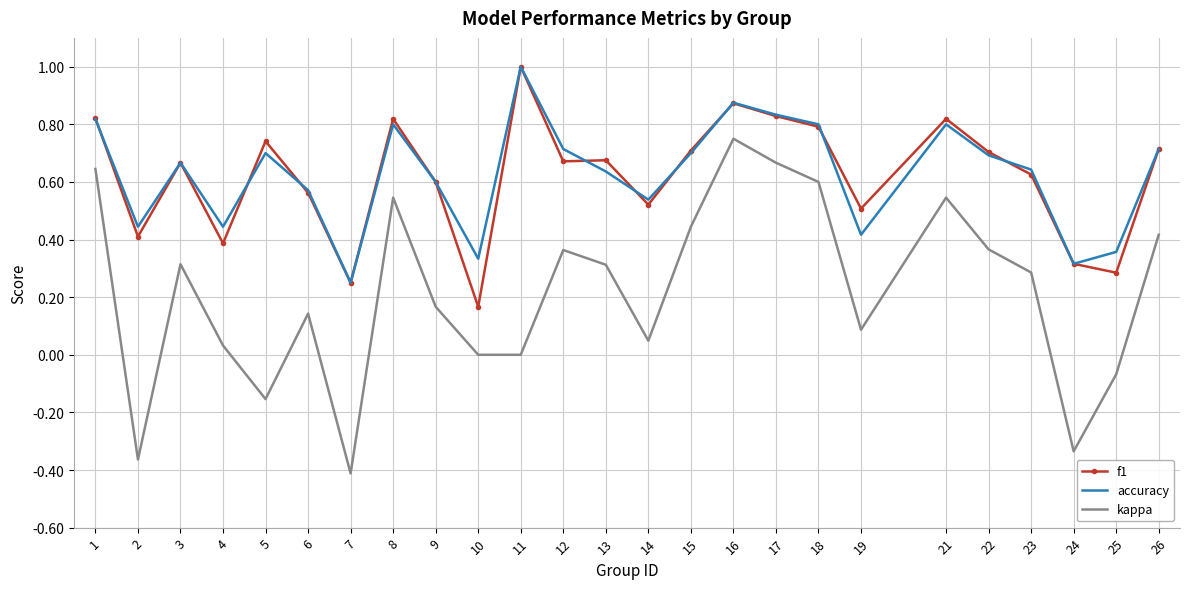

At which category is the sum across all series the highest?

16